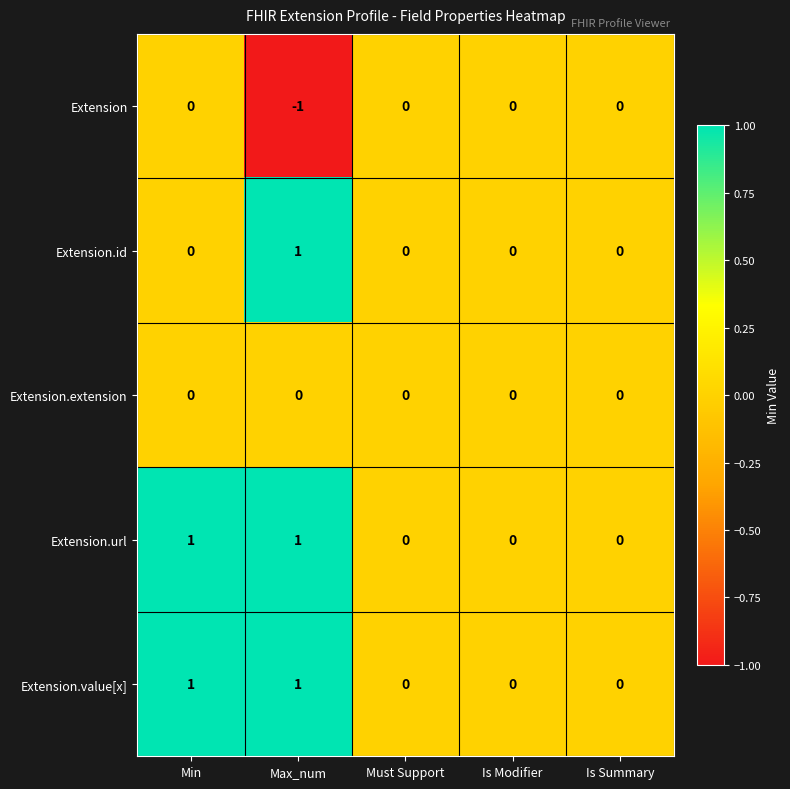

How many Extension values are between 0 and 1?

4